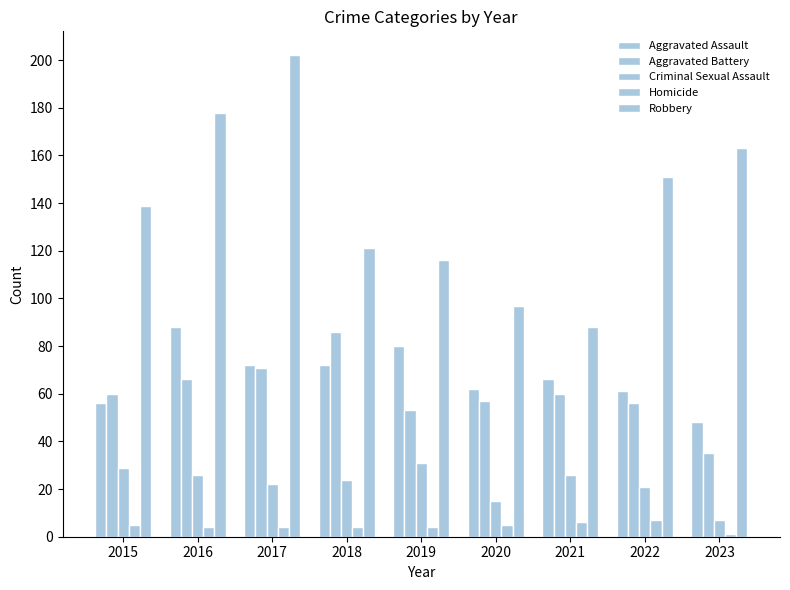

Count the number of categories in the chart.

9